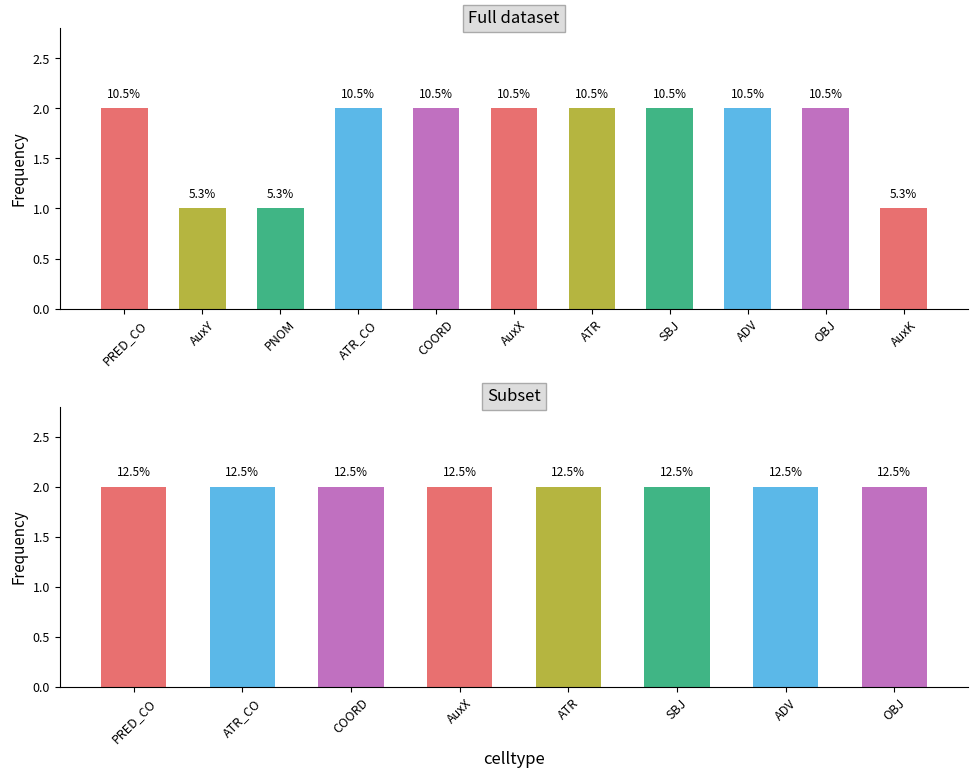

What is the label of the 4th bar from the left?

ATR_CO